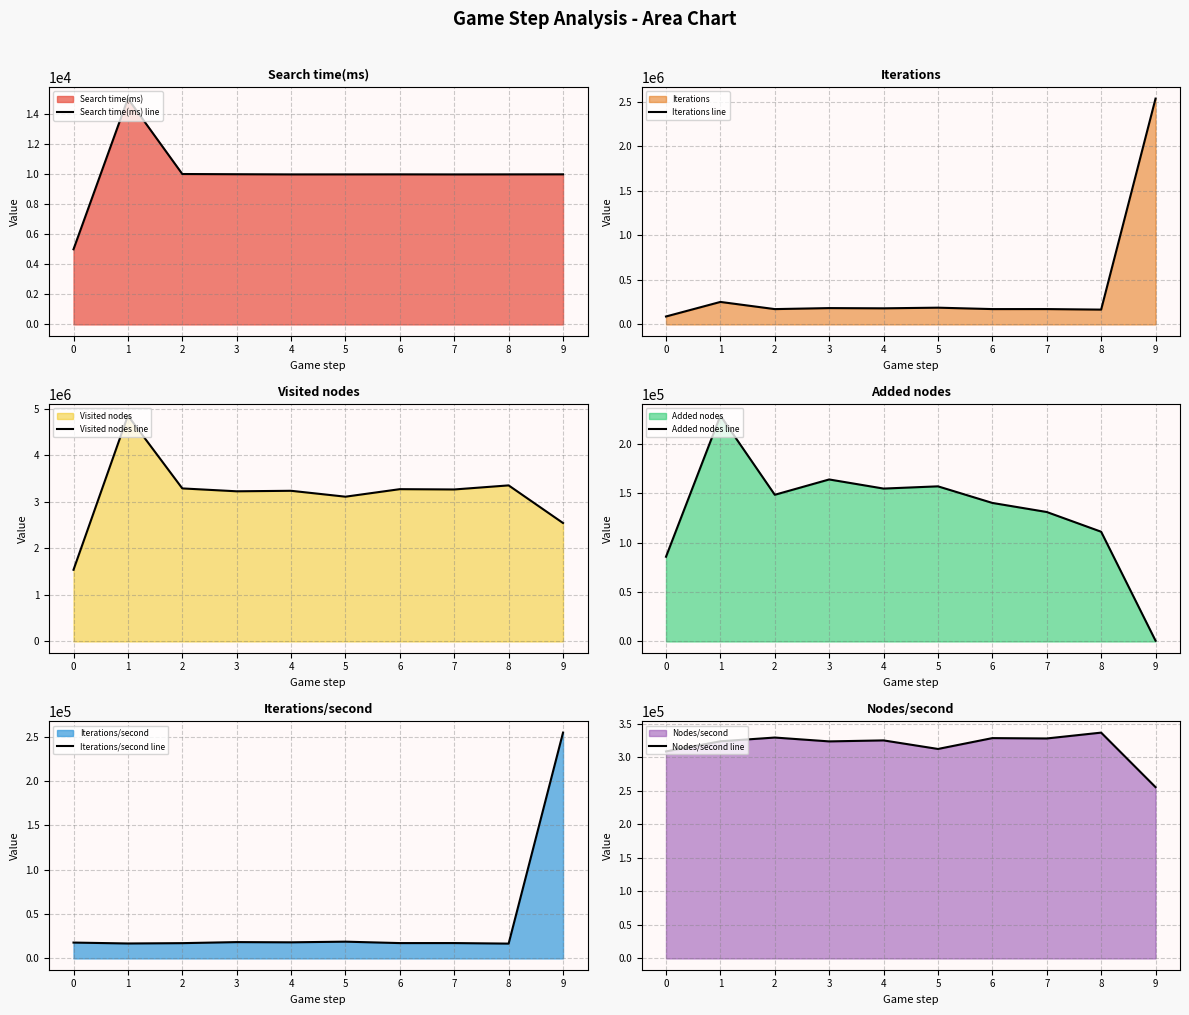

Reading left to right, transcribe all the data shown in this chart.

Search time(ms) line: 4988.0	14988.0	9984.0	9970.0	9958.0	9959.0	9961.0	9957.0	9960.0	9963.0
Iterations line: 89190.0	252745.0	172112.0	183509.0	180964.0	188205.0	172358.0	172494.0	166433.0	2535982.0
Visited nodes line: 1539393.0	4852072.0	3287937.0	3226029.0	3236900.0	3110270.0	3271969.0	3265381.0	3353059.0	2544456.0
Added nodes line: 85765.0	228632.0	148485.0	163998.0	154770.0	157033.0	140233.0	131049.0	111079.0	760.0
Iterations/second line: 17880.9	16863.2	17238.8	18406.1	18172.7	18898.0	17303.3	17323.9	16710.1	254540.0
Nodes/second line: 308619.3	323730.5	329320.6	323573.6	325055.2	312307.5	328478.0	327948.3	336652.5	255390.5